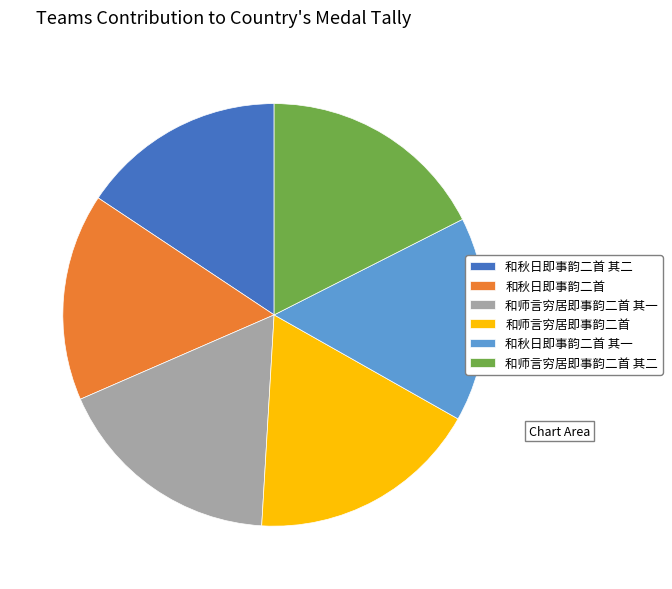

Count the number of slices in the pie.

6